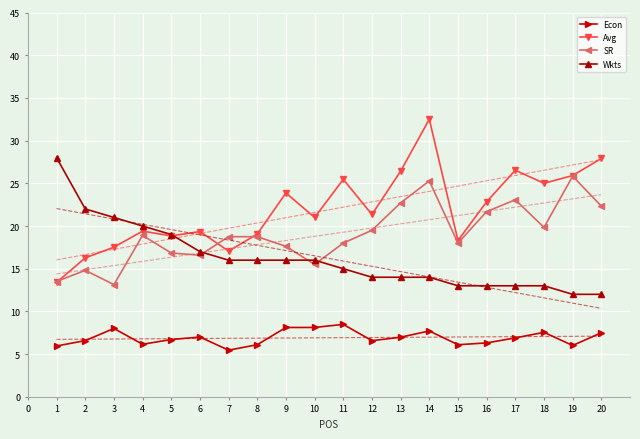

Reading left to right, transcribe all the data shown in this chart.

Econ: 1=6.0	2=6.6	3=8.0	4=6.2	5=6.7	6=7.0	7=5.5	8=6.1	9=8.1	10=8.1	11=8.5	12=6.6	13=7.0	14=7.7	15=6.1	16=6.3	17=6.9	18=7.5	19=6.0	20=7.5
Avg: 1=13.4	2=16.3	3=17.5	4=19.4	5=18.8	6=19.4	7=17.1	8=19.1	9=23.9	10=21.0	11=25.5	12=21.4	13=26.4	14=32.5	15=18.3	16=22.8	17=26.5	18=25.0	19=25.9	20=27.9
SR: 1=13.5	2=14.8	3=13.1	4=18.9	5=16.8	6=16.6	7=18.8	8=18.8	9=17.6	10=15.5	11=18.0	12=19.5	13=22.7	14=25.3	15=18.0	16=21.7	17=23.1	18=19.8	19=25.8	20=22.3
Wkts: 1=28.0	2=22.0	3=21.0	4=20.0	5=19.0	6=17.0	7=16.0	8=16.0	9=16.0	10=16.0	11=15.0	12=14.0	13=14.0	14=14.0	15=13.0	16=13.0	17=13.0	18=13.0	19=12.0	20=12.0